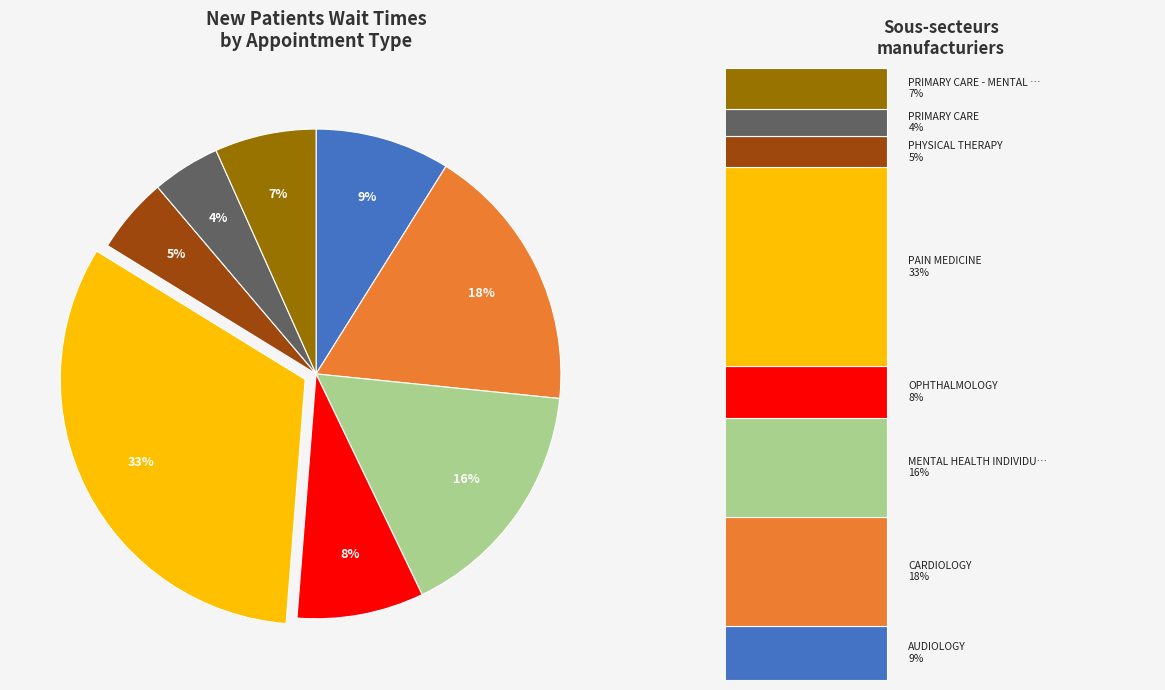

To the nearest percent, what is the average slice percentage?

12%